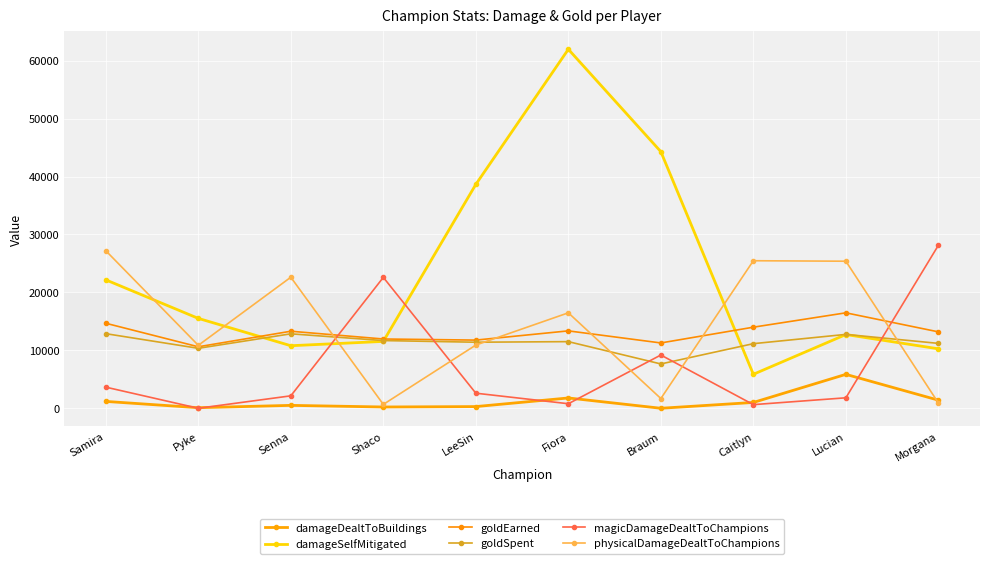

Which series has the largest total across all categories?

damageSelfMitigated